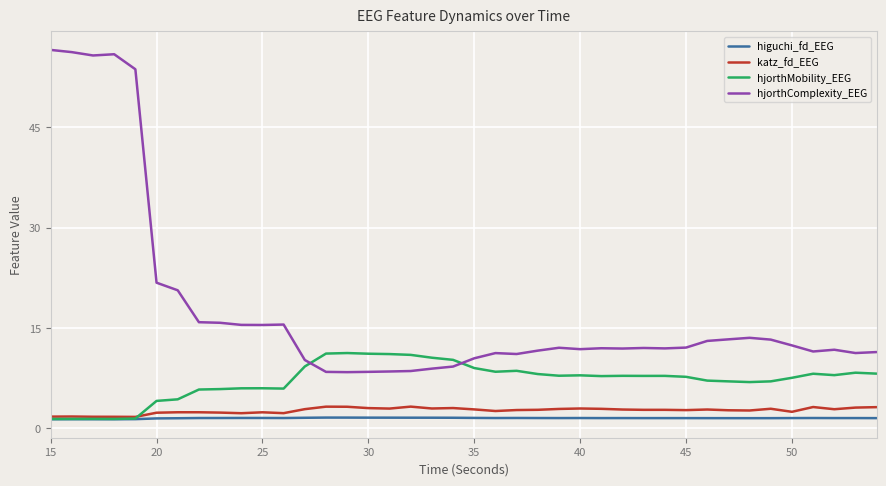

How many lines are shown in the chart?

4